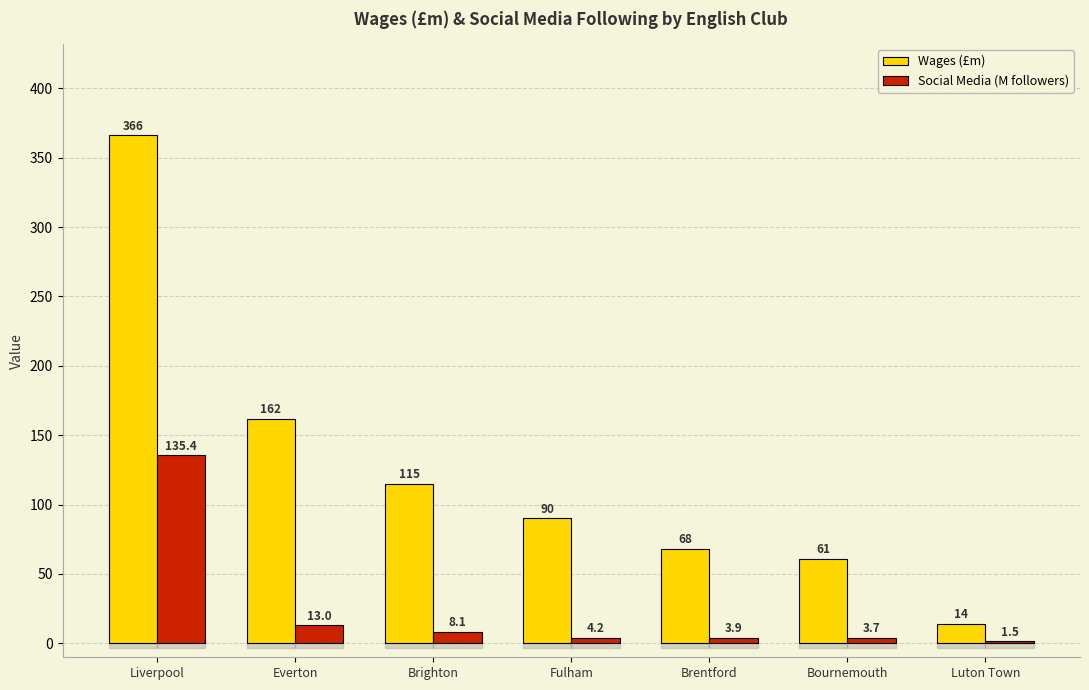

True or false: Wages (£m) has a value of 117.7 at Brentford.

False